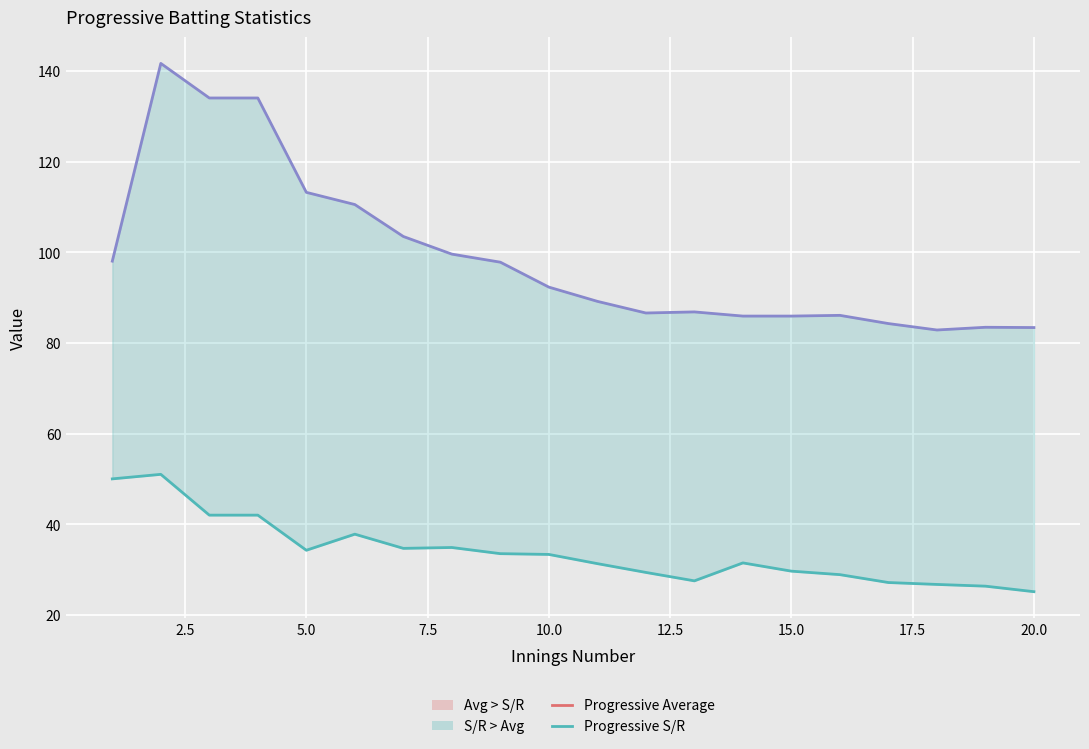

True or false: Progressive Average and Progressive S/R cross at least once.

False